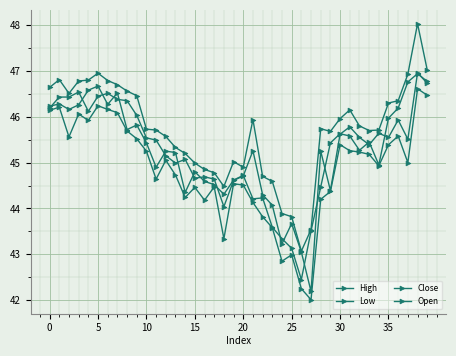

Count the number of categories in the chart.

40